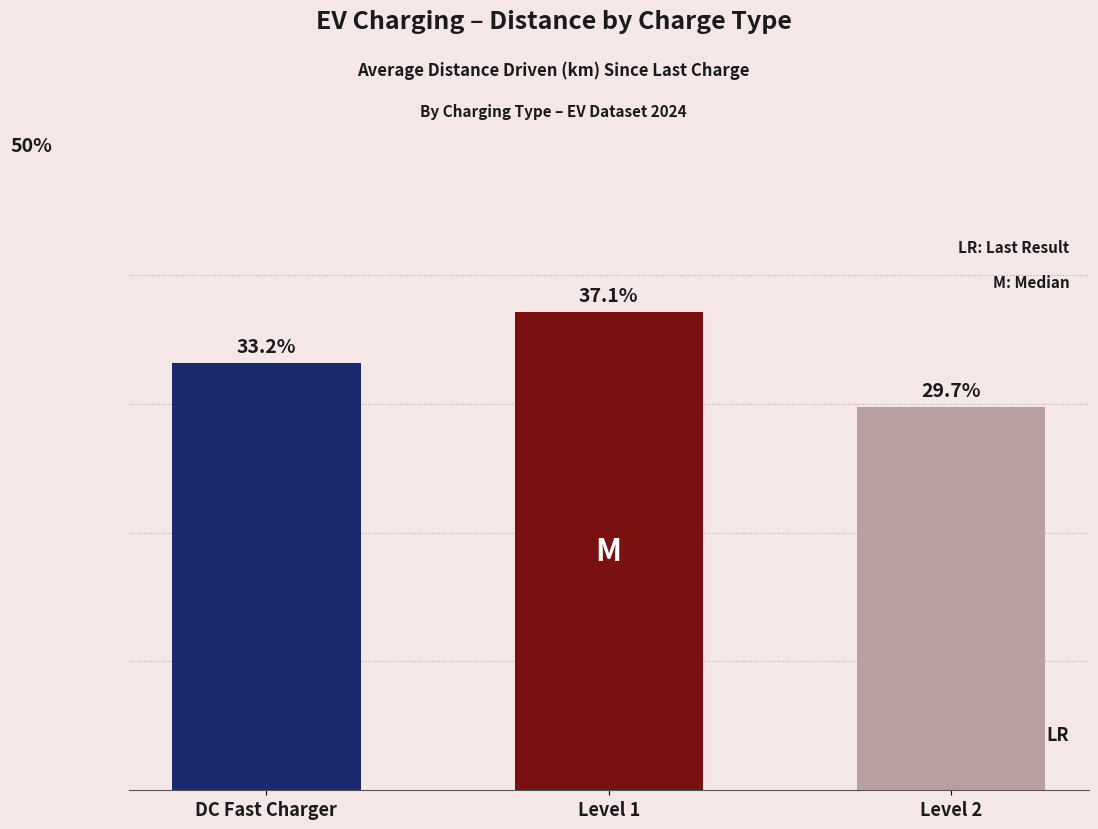

What is the label of the 1st bar from the left?

DC Fast Charger